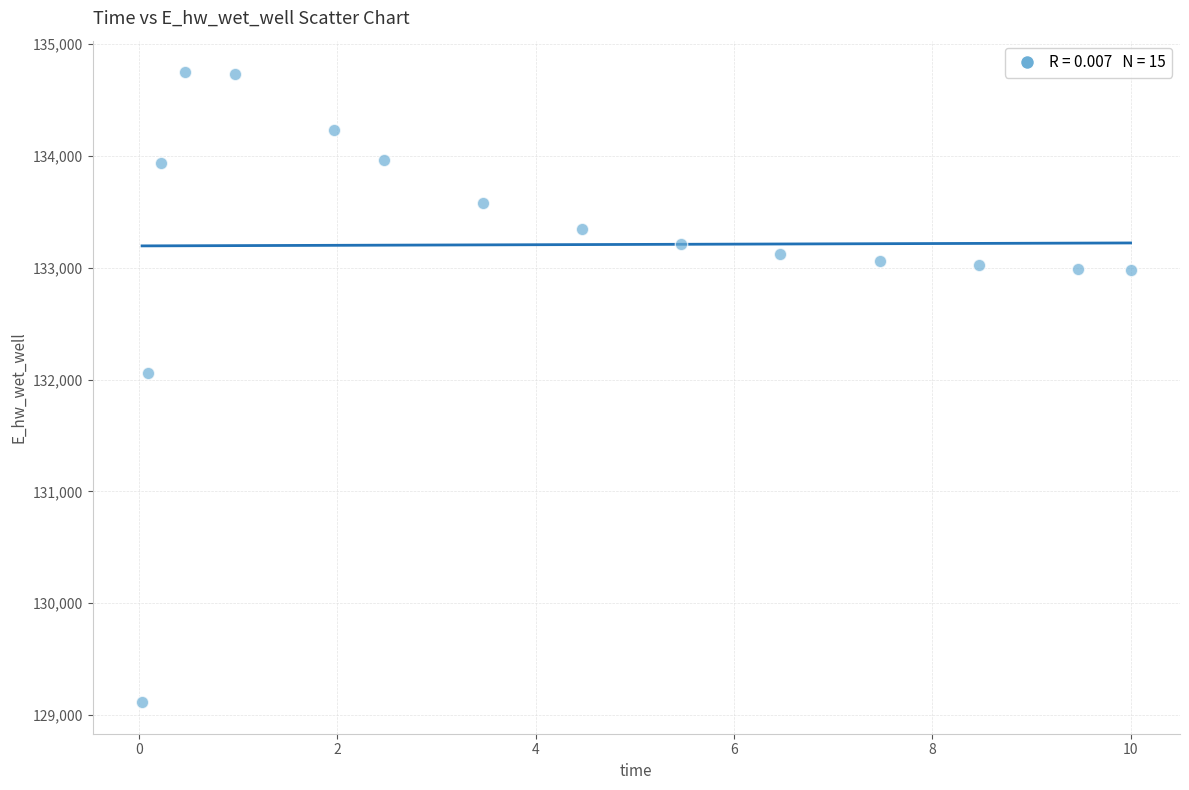

What is the range of X values (max minus min)?

10.0